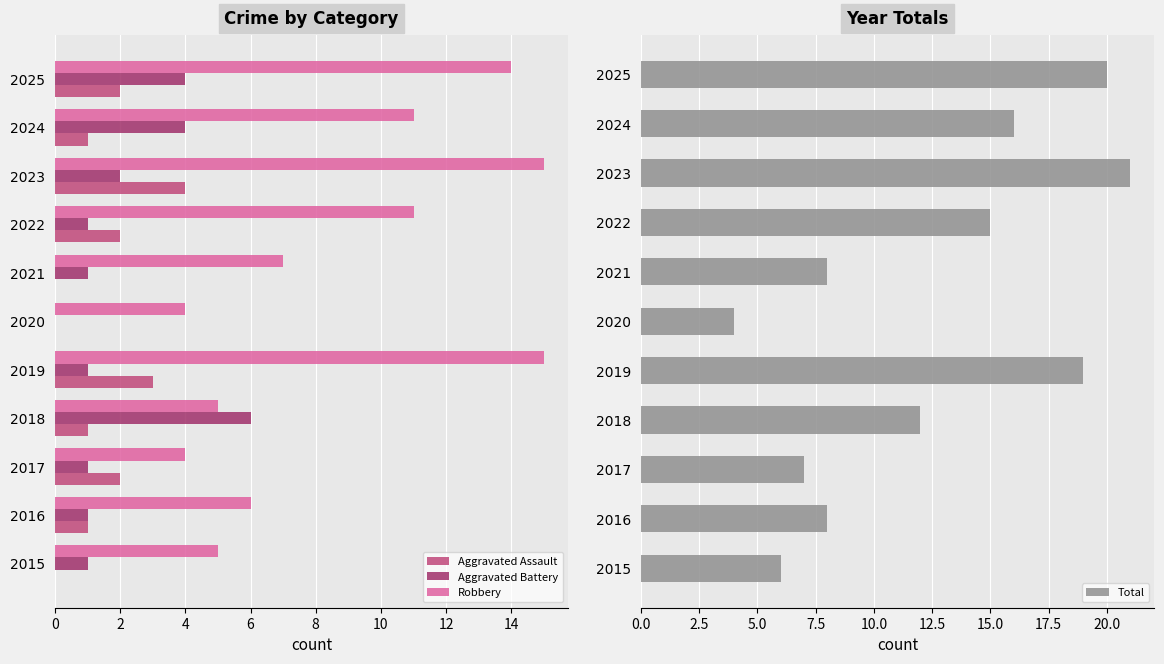

What is the difference between the maximum and minimum values in the Total series?

17